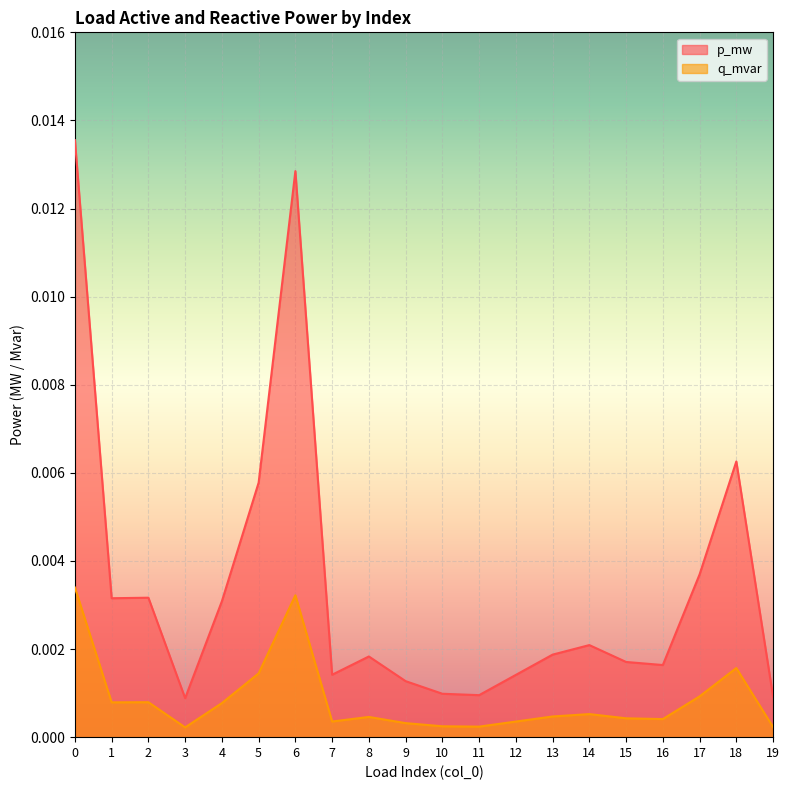

How many lines are shown in the chart?

2